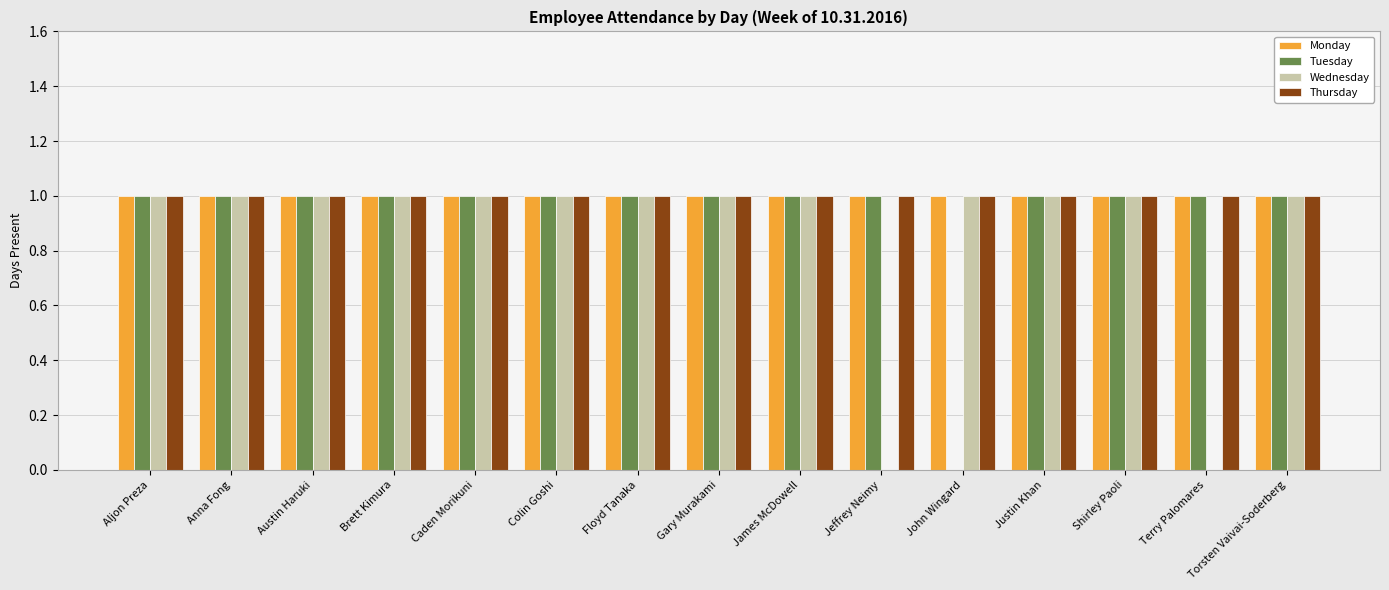

What is the sum of the Thursday values at Austin Haruki and Anna Fong?

2